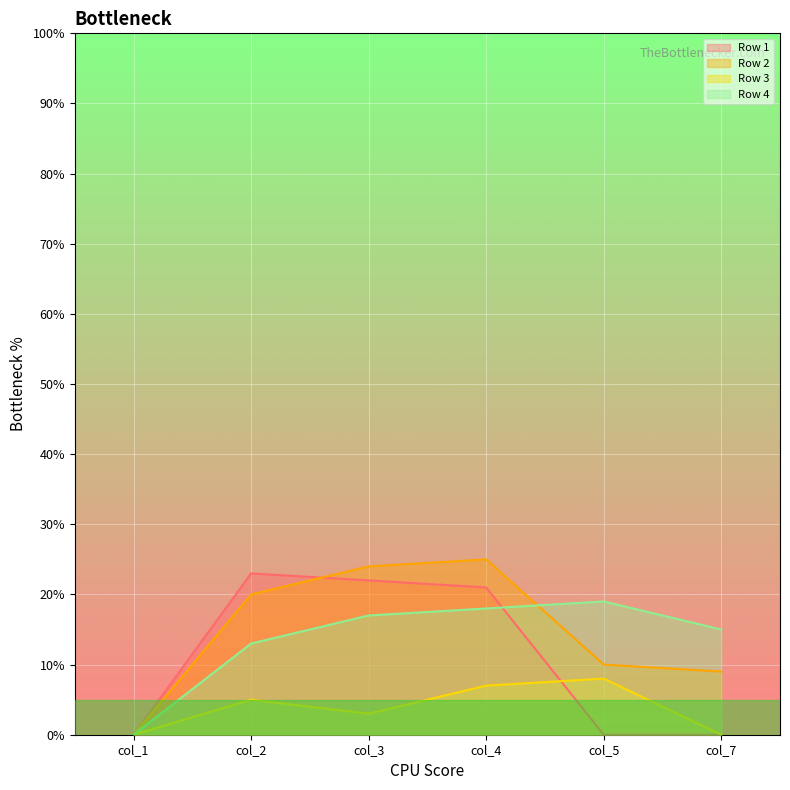

At which label does Row 4 reach its peak?

col_5